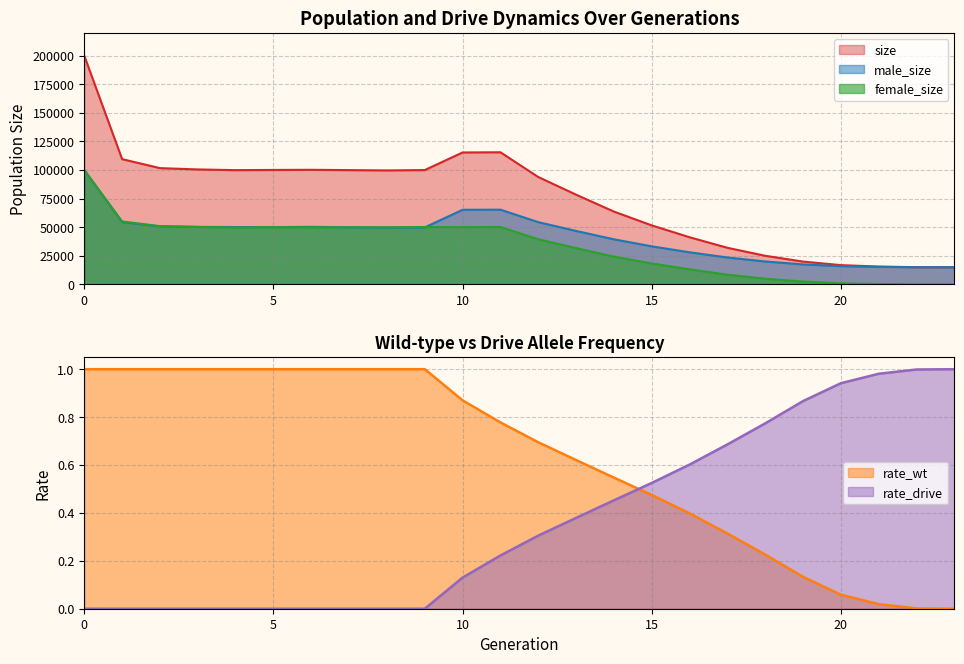

At how many categories does at least one series exceed 92890?

13